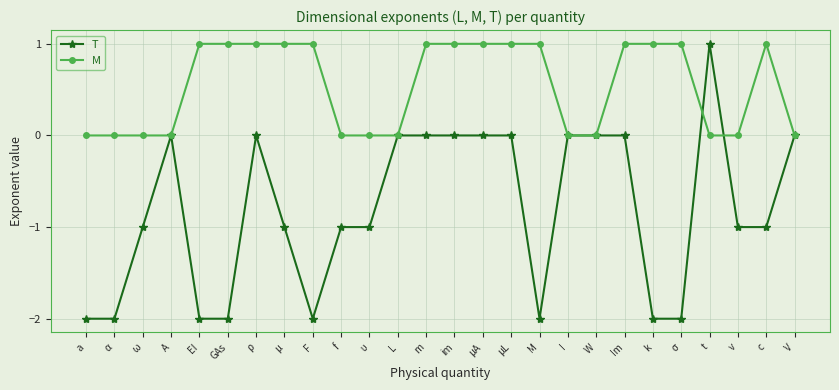

Between EI and W, which series saw the biggest shift?

T